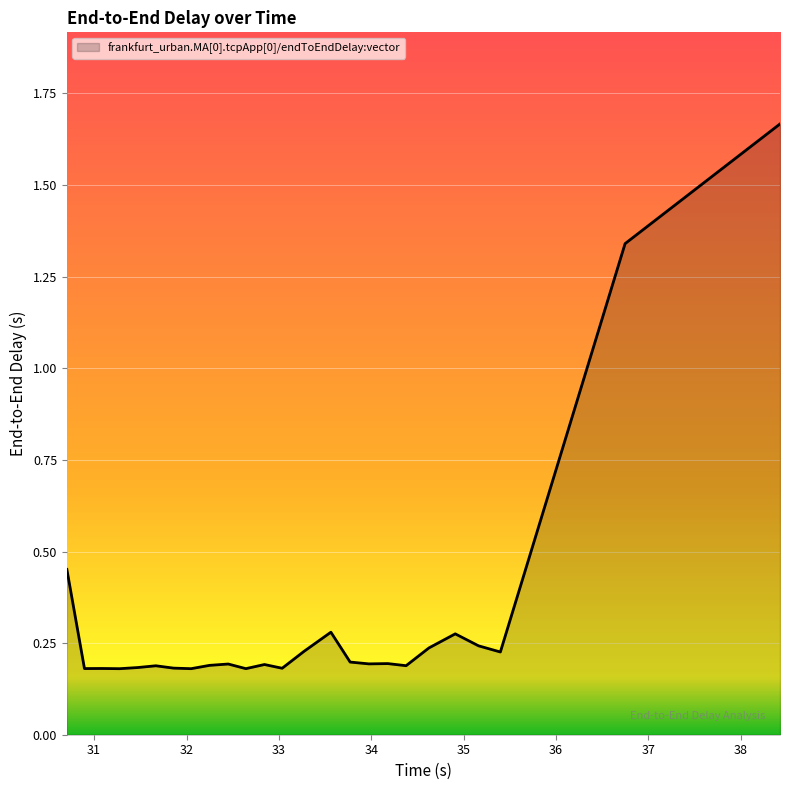

How many lines are shown in the chart?

1